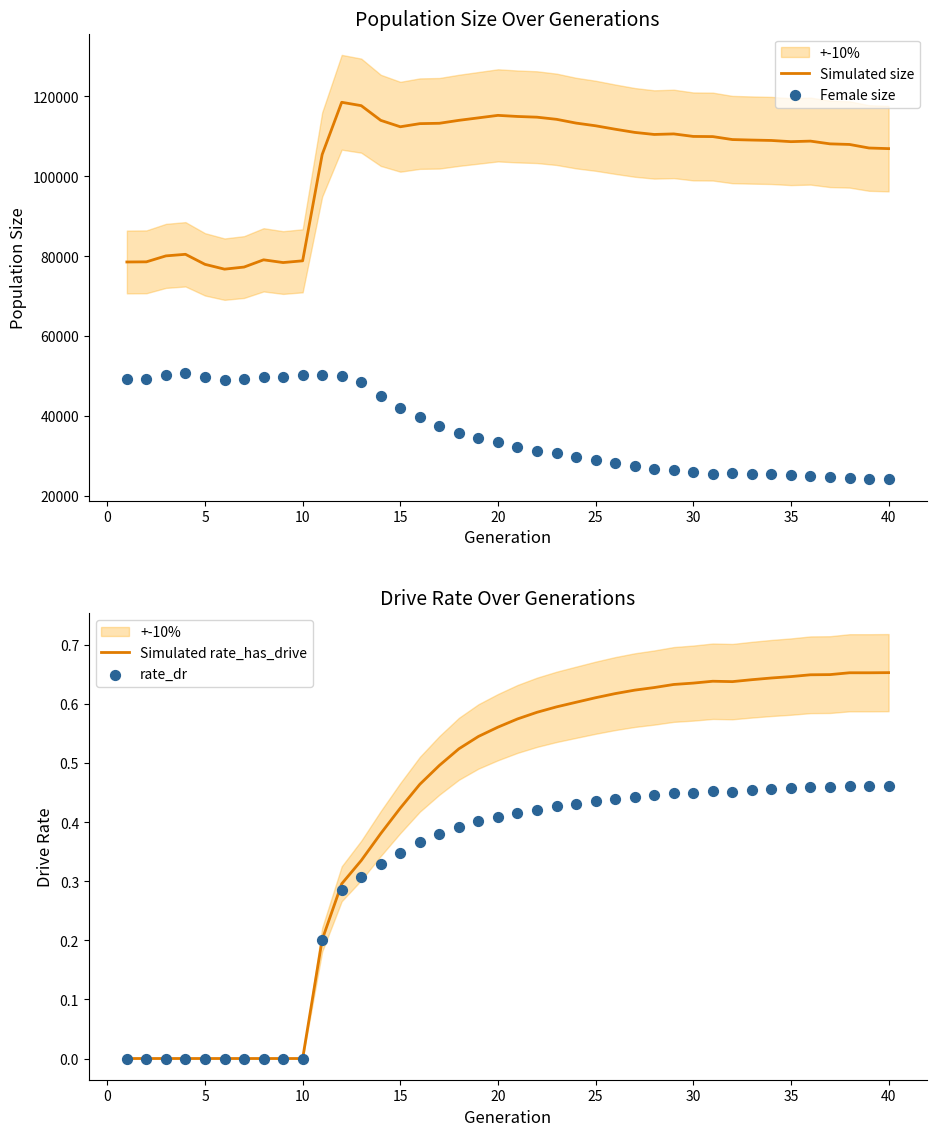

Which series contains the highest Y value?

Simulated size